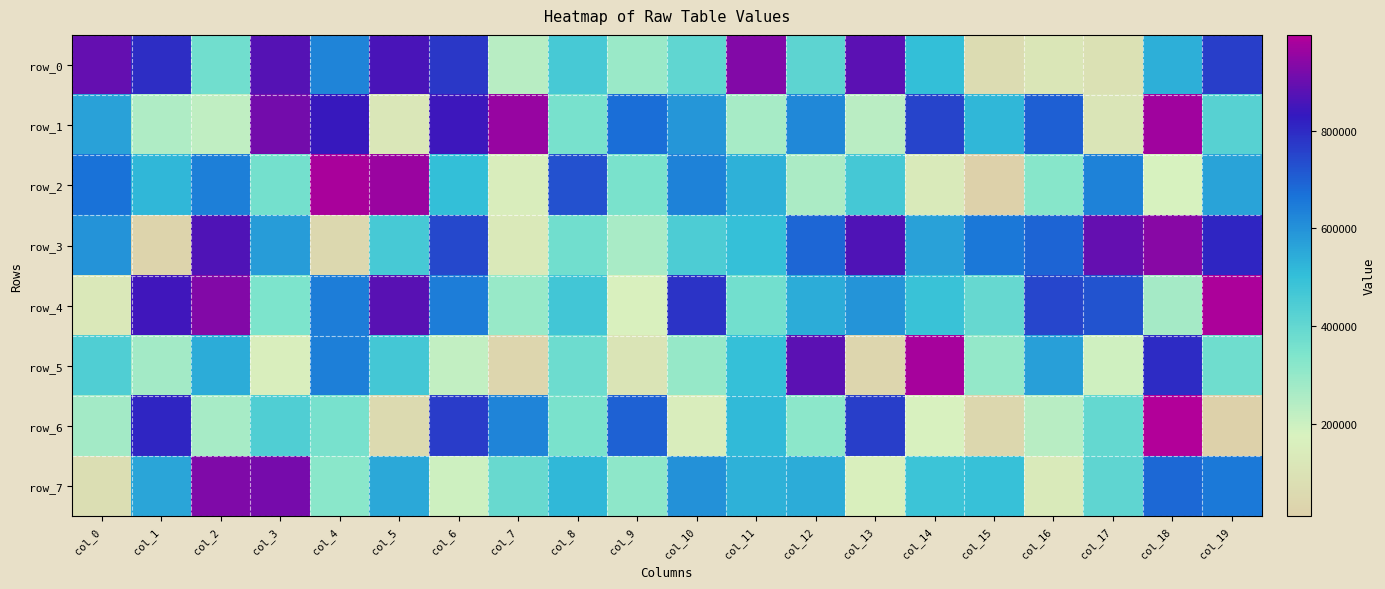

Which category has the lowest value in the row_2 series?

col_15